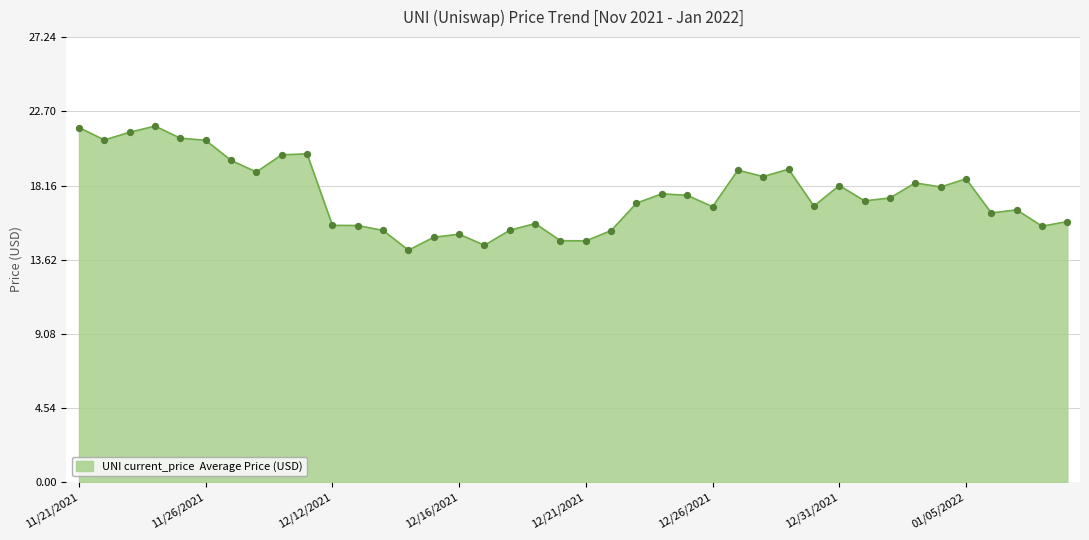

What is the difference between the maximum and minimum values?

7.6